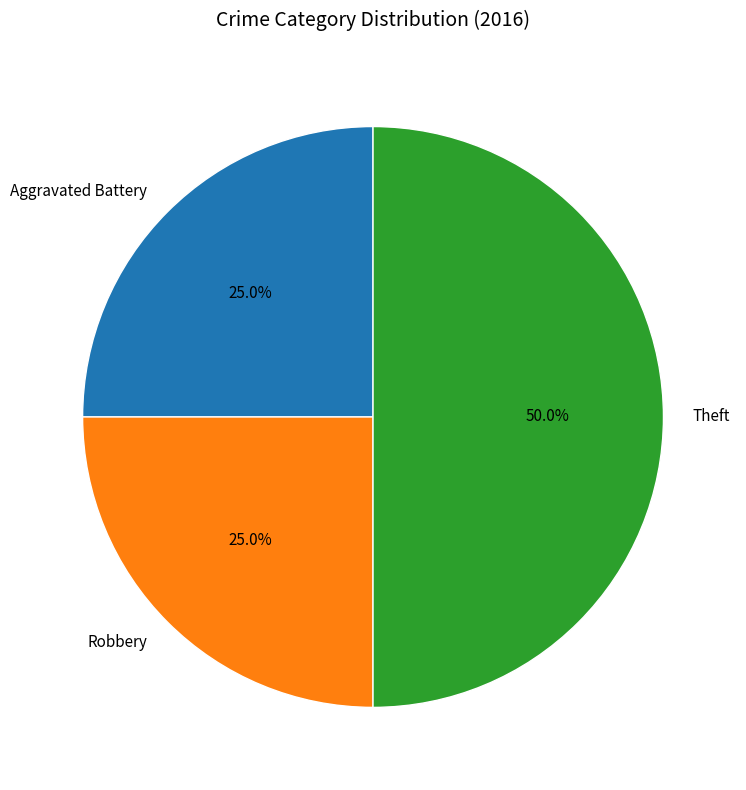

Is it true that Aggravated Battery is 25% of the pie?

True